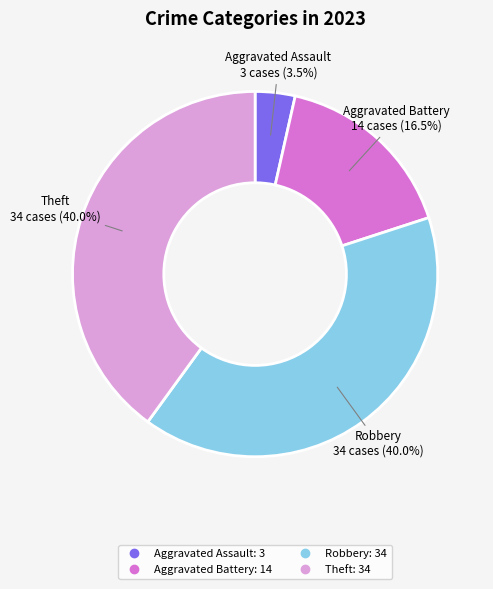

Is there any slice that represents more than half of the pie?

No